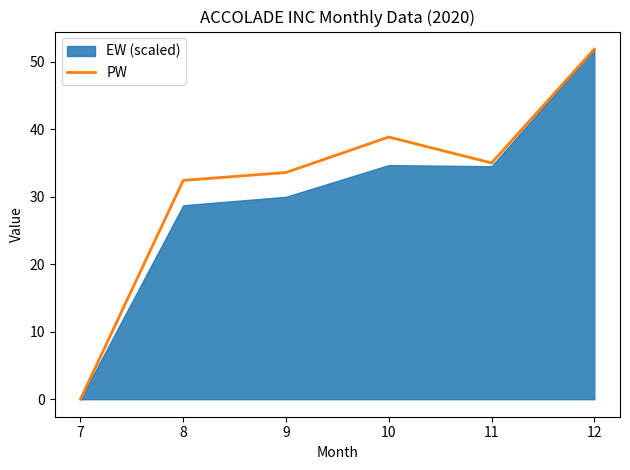

What is the sum of all values?

191.8